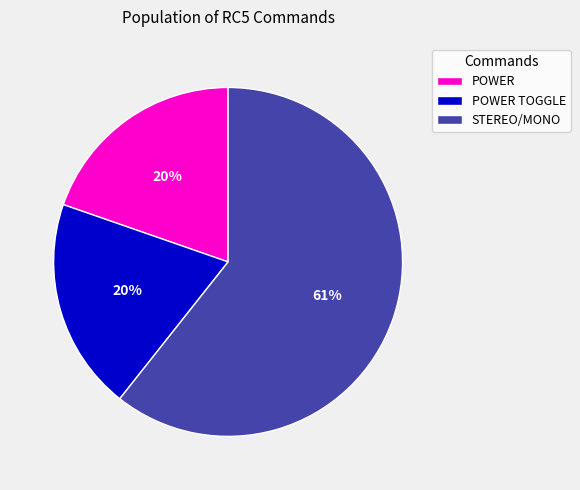

Between STEREO/MONO and POWER TOGGLE, which is larger?

STEREO/MONO